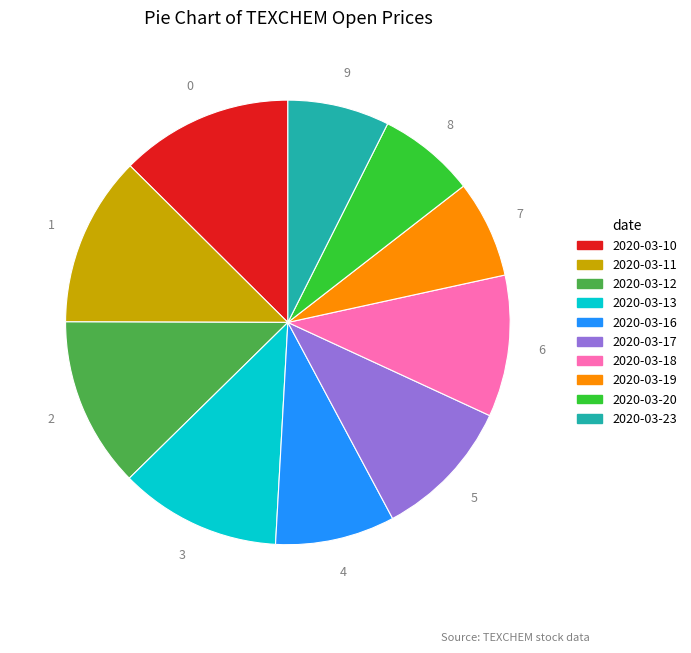

Is it true that 2020-03-10 is 13% of the pie?

True